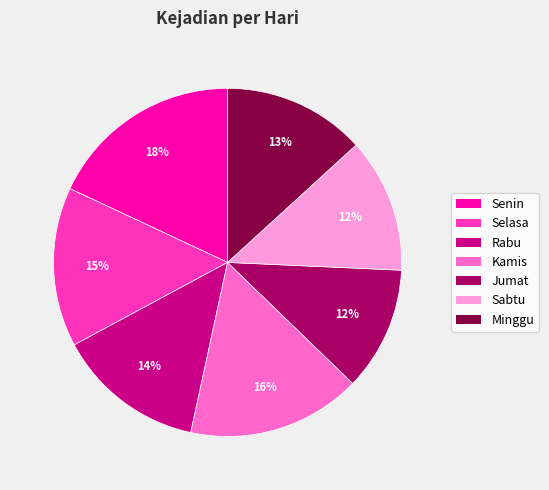

Which slice is the largest?

Senin